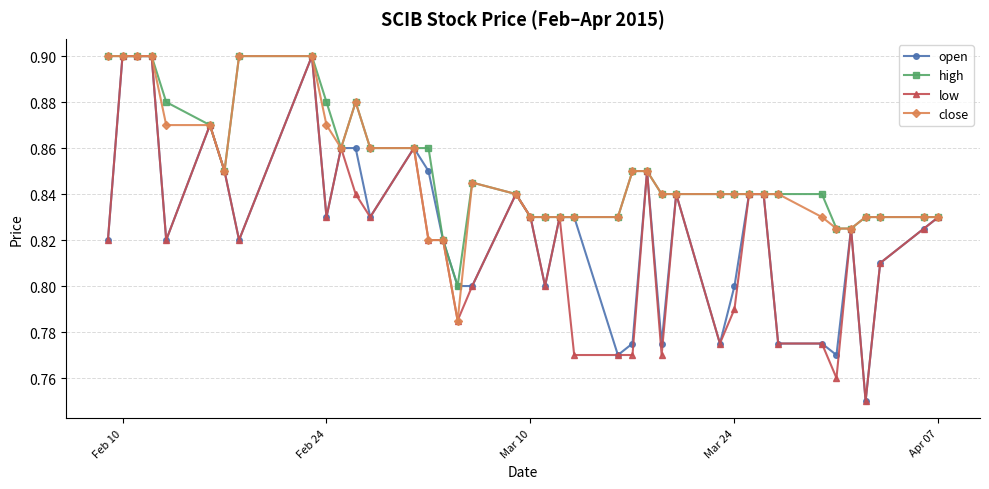

At how many categories does at least one series exceed 0?

40